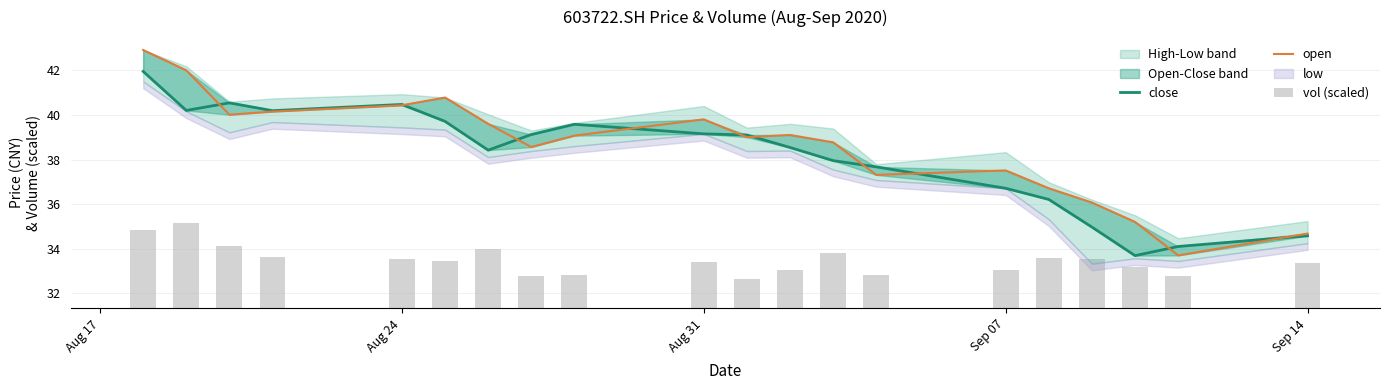

At which category is the sum across all series the highest?

Aug 17